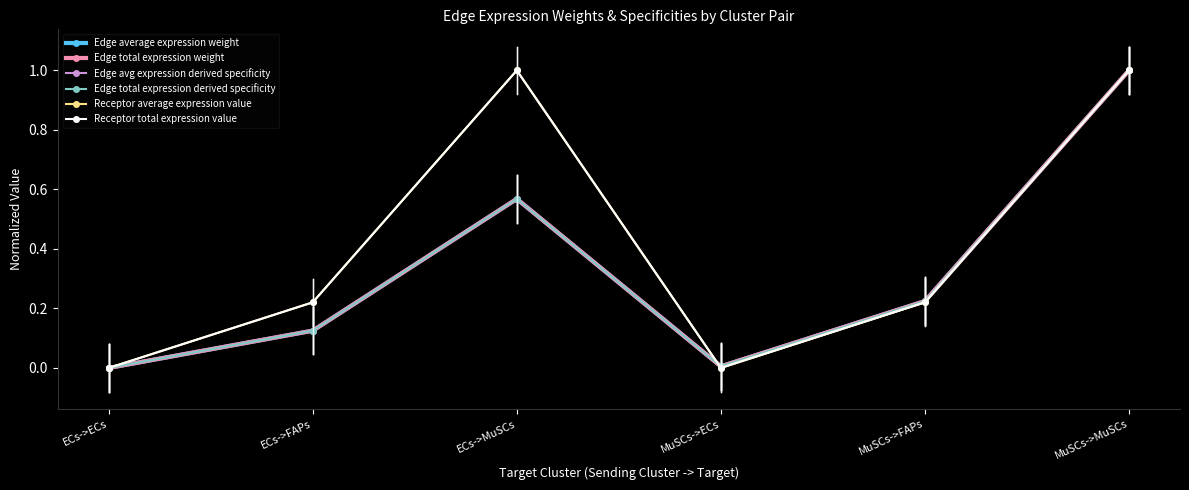

Between which two adjacent categories do Edge average expression weight and Edge total expression weight first intersect?

ECs->FAPs and ECs->MuSCs